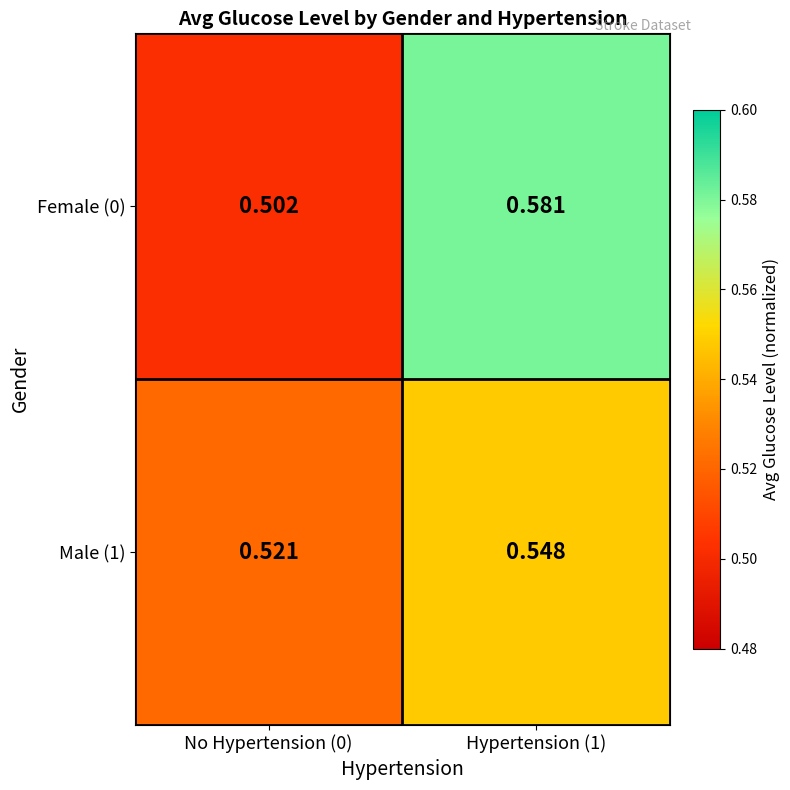

At which category is the sum across all series the highest?

Hypertension (1)